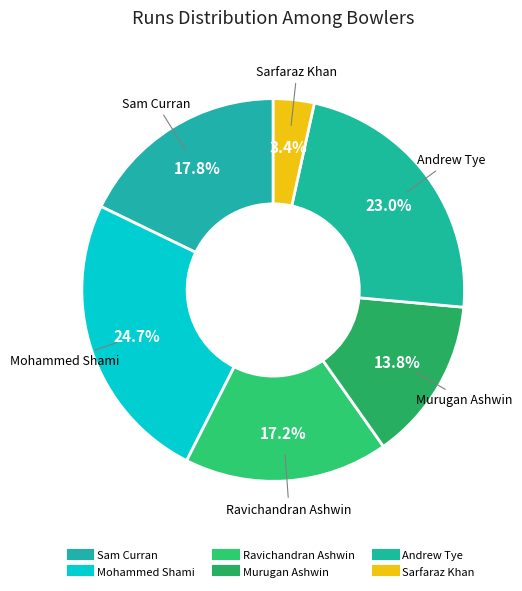

Count the number of slices in the pie.

6